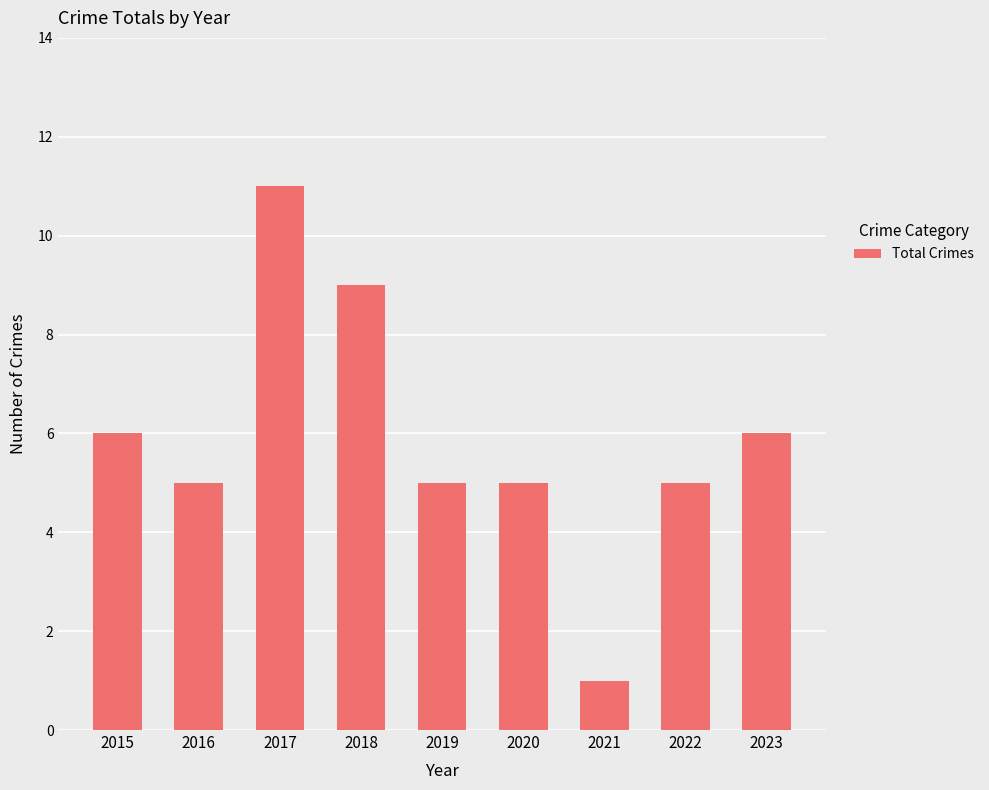

Count the number of data series in this chart.

1